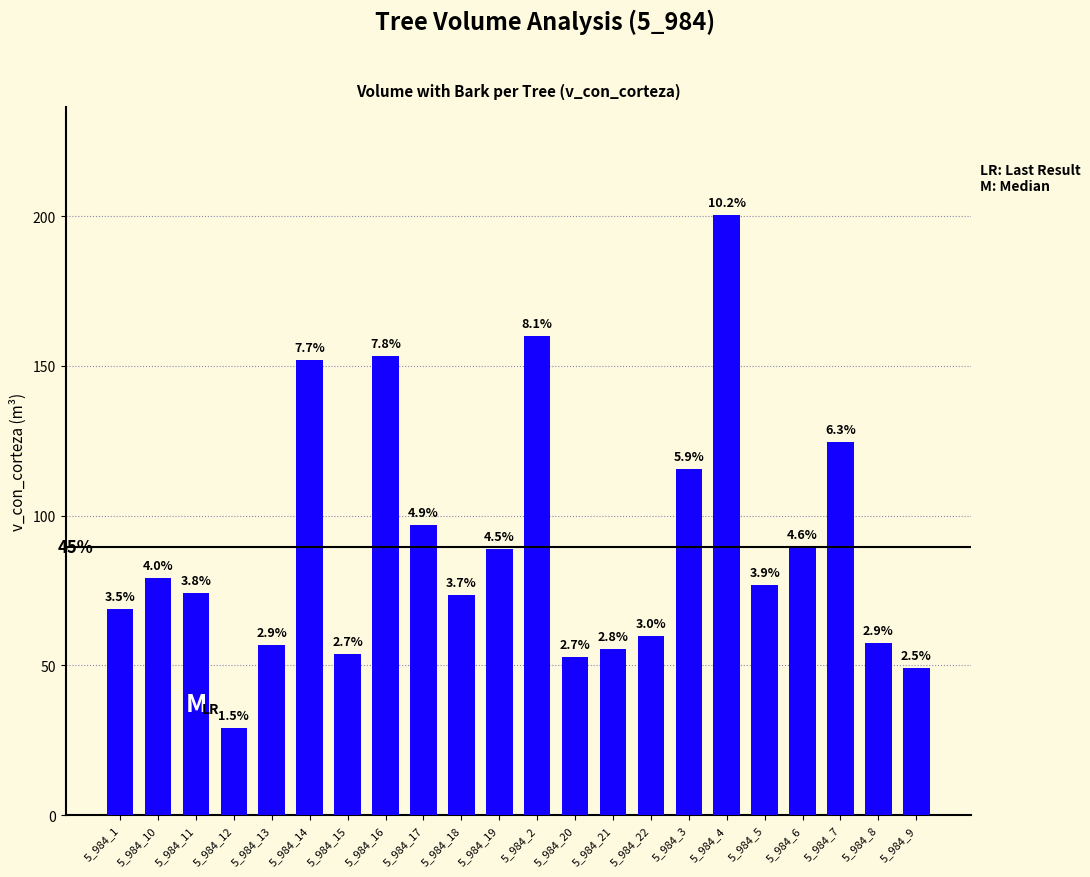

At which category does the chart reach its peak across all series?

5_984_4